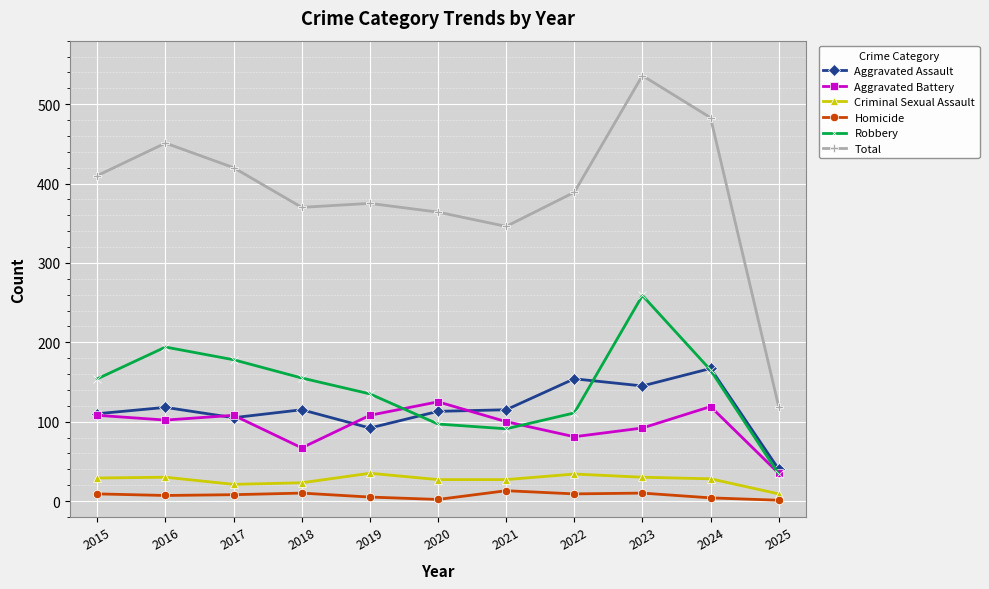

What is the smallest value displayed?

1